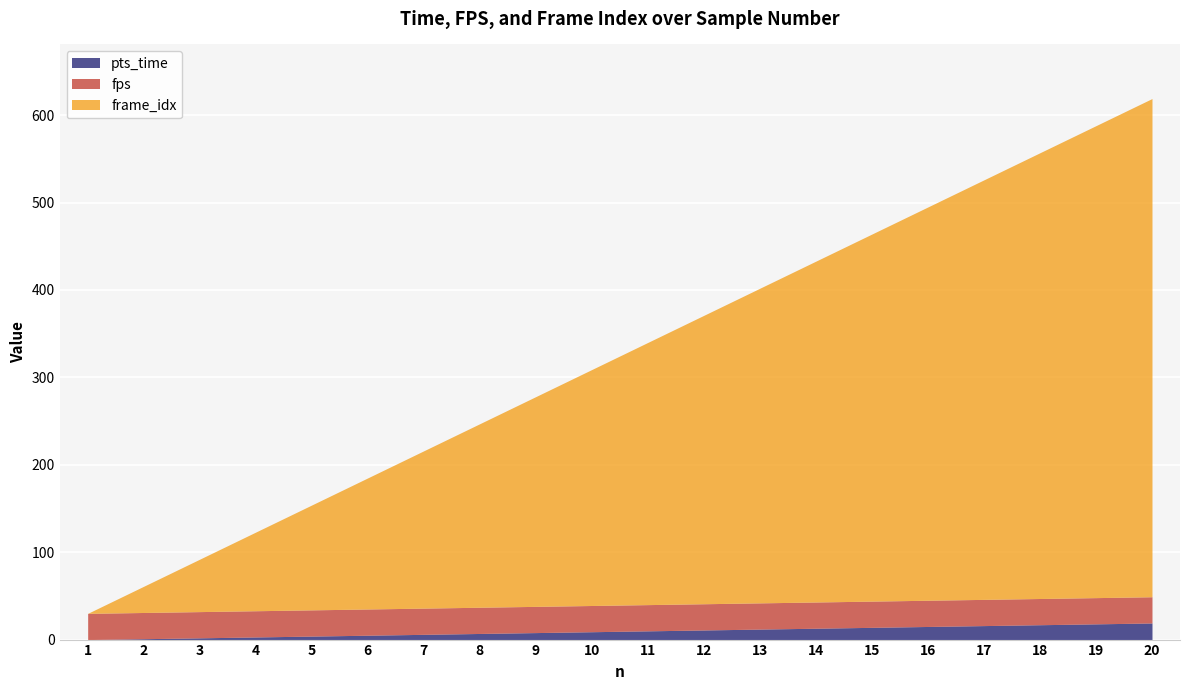

What is the spread (max minus min) of values at 12?

319